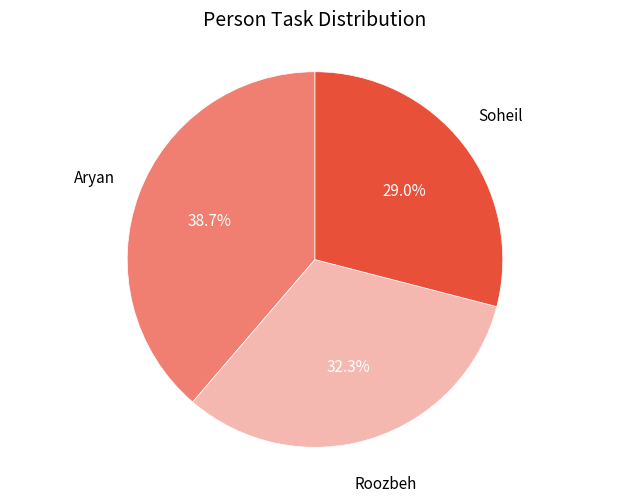

To the nearest percent, what is the difference between the Soheil and Aryan slice percentages?

10%